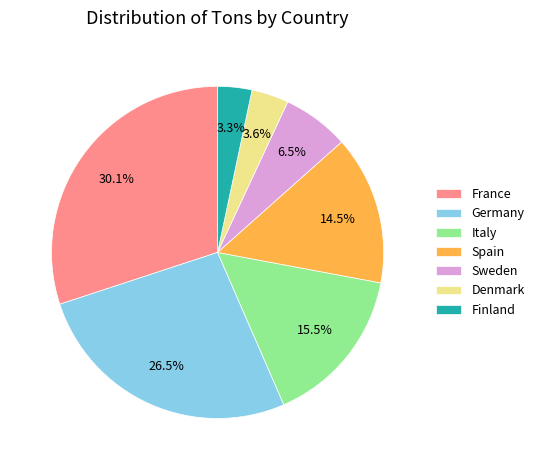

Which has a higher value, France or Spain?

France